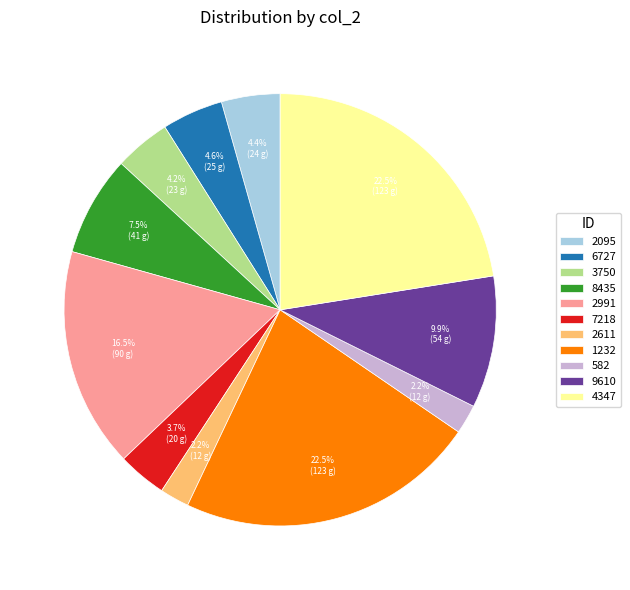

How many segments does this pie chart have?

11